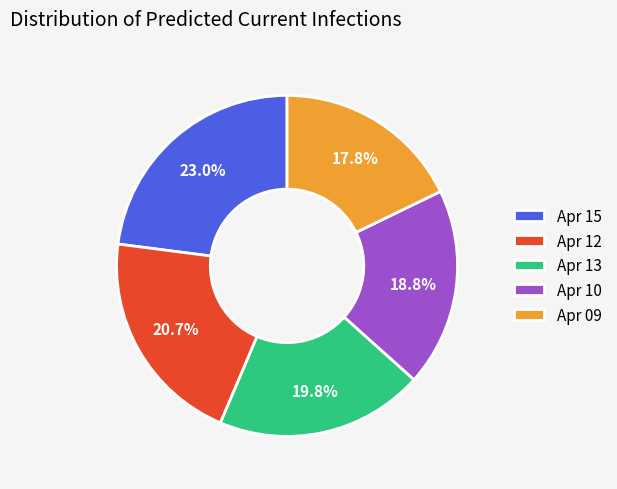

What is the total percentage of Apr 12 and Apr 09?

38.5%